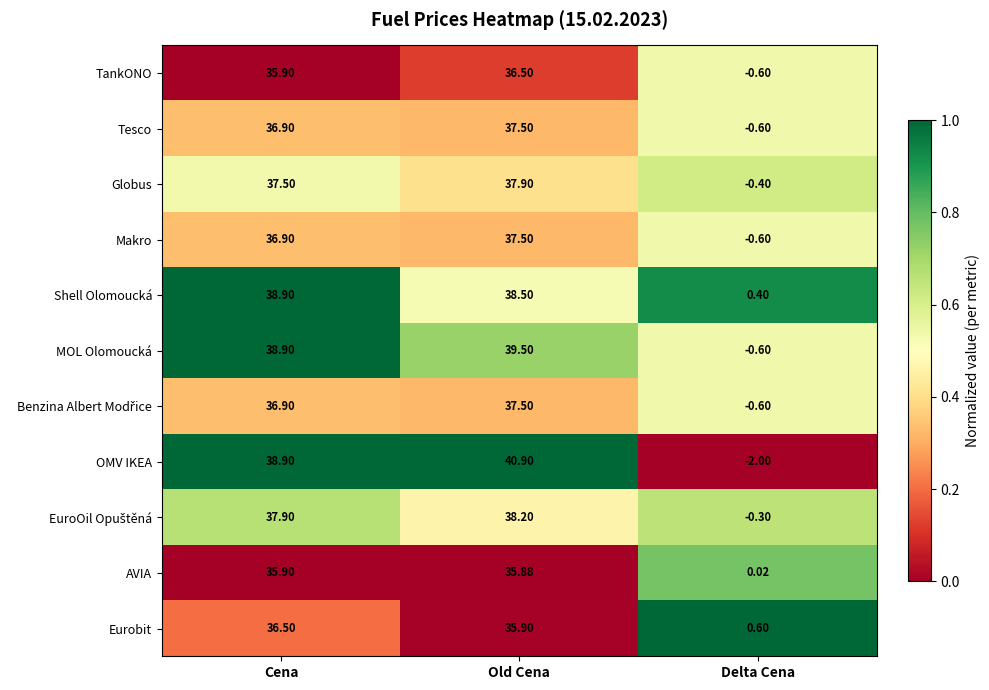

How many data points does each series have?

3